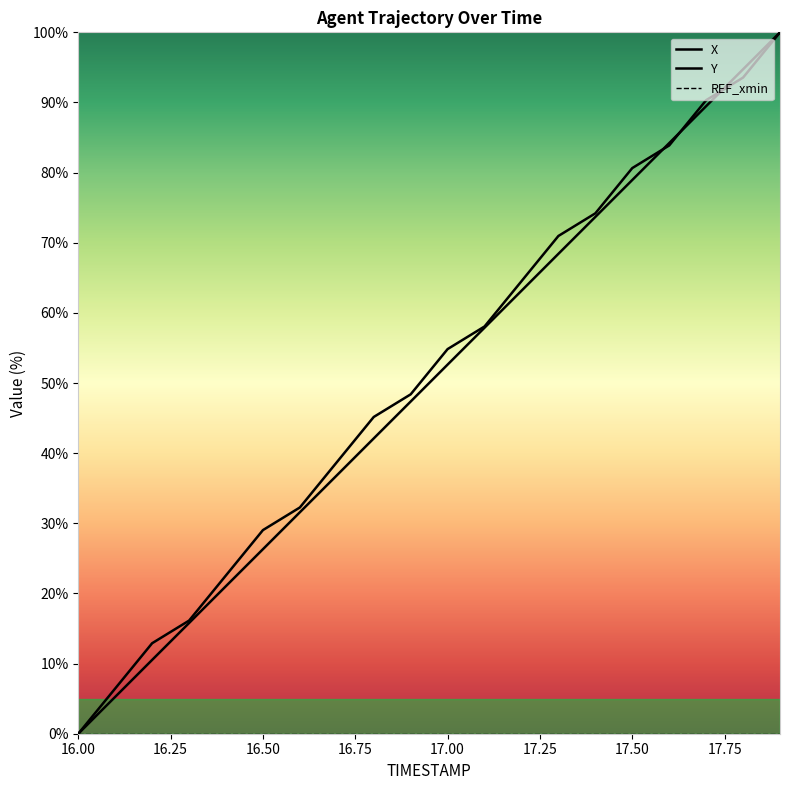

True or false: Y has more than 2 interior local peaks.

False